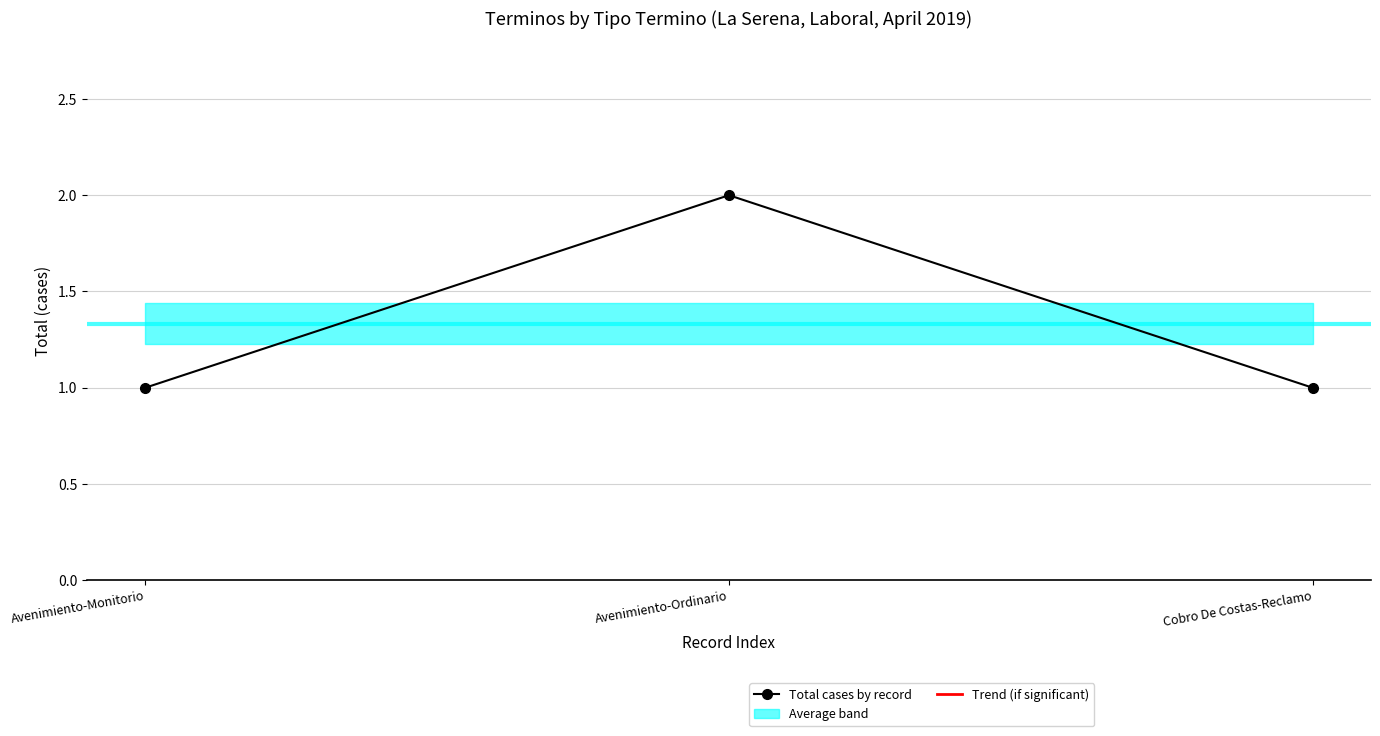

What is the average value?

1